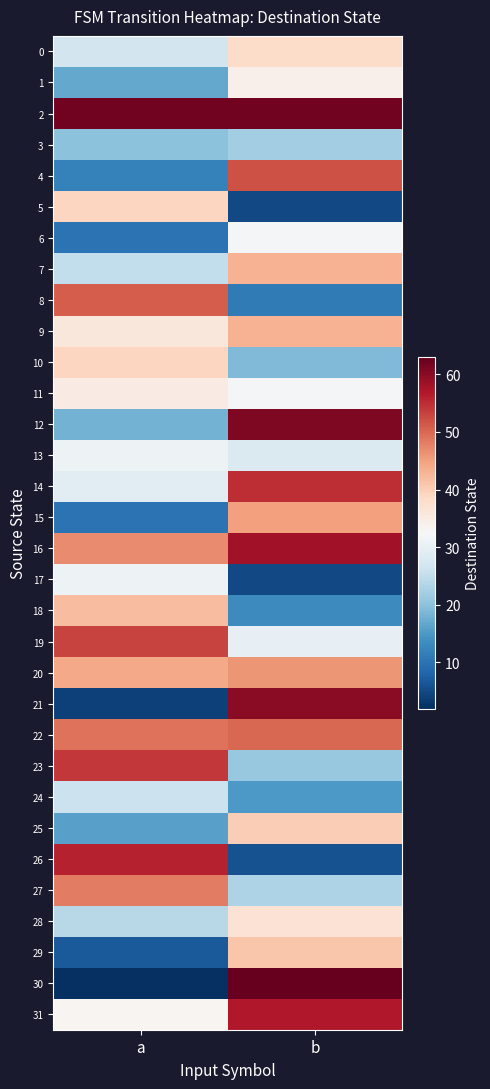

Reading left to right, extract all data points from this chart.

0: a=27	b=38
1: a=17	b=34
2: a=62	b=62
3: a=20	b=22
4: a=12	b=52
5: a=39	b=5
6: a=10	b=32
7: a=25	b=43
8: a=51	b=11
9: a=36	b=43
10: a=39	b=19
11: a=35	b=32
12: a=18	b=61
13: a=31	b=28
14: a=29	b=55
15: a=10	b=45
16: a=47	b=58
17: a=31	b=5
18: a=42	b=13
19: a=53	b=30
20: a=44	b=46
21: a=4	b=60
22: a=49	b=50
23: a=54	b=21
24: a=26	b=15
25: a=16	b=40
26: a=56	b=6
27: a=48	b=23
28: a=24	b=37
29: a=7	b=41
30: a=2	b=63
31: a=33	b=57